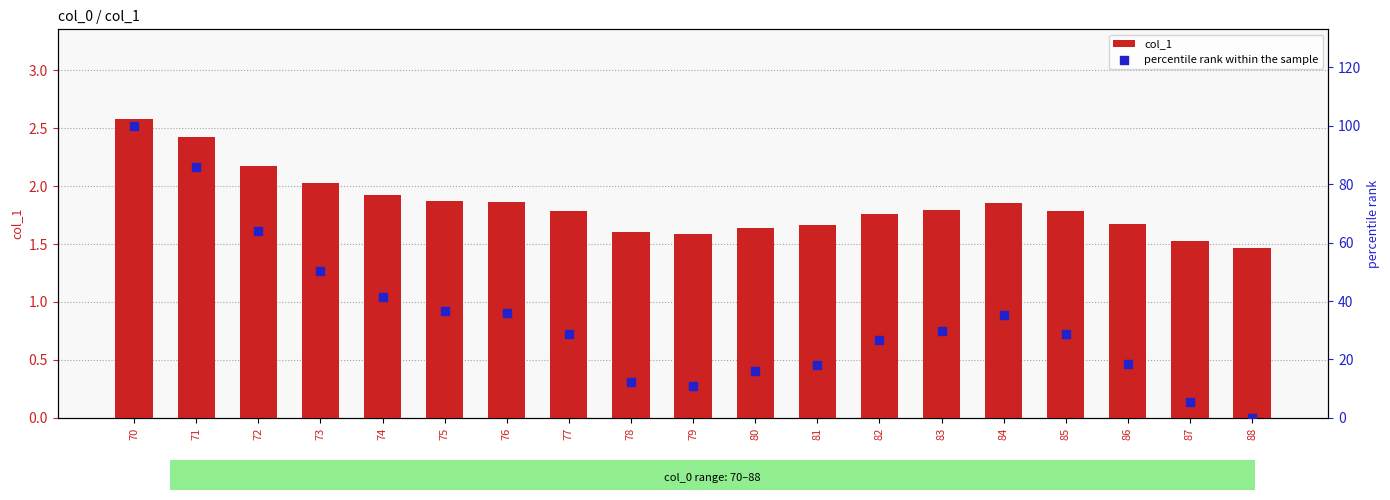

What is the total value across all series at 79?

12.4